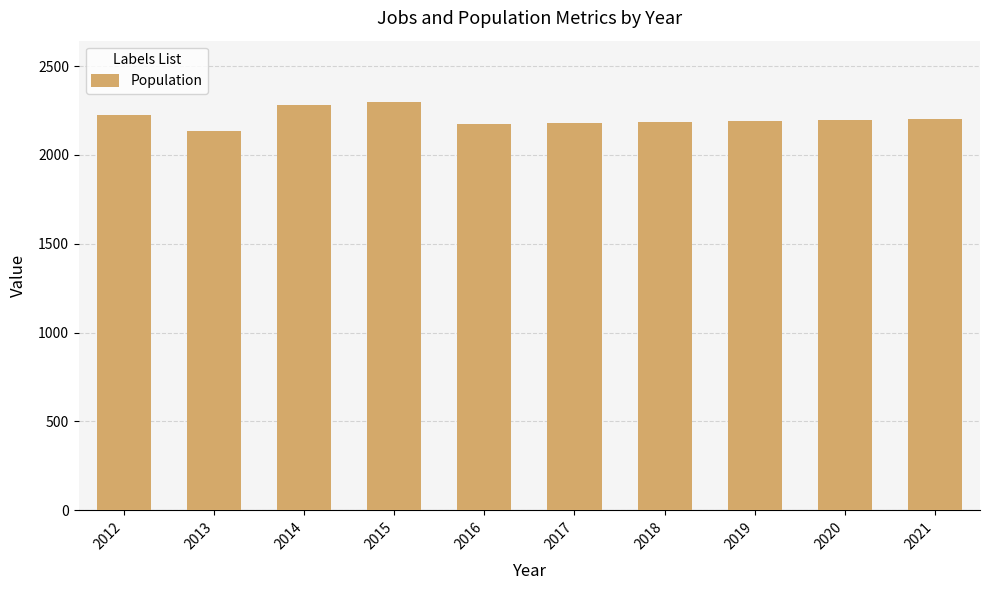

The value at 2013 is 2134. True or false?

True